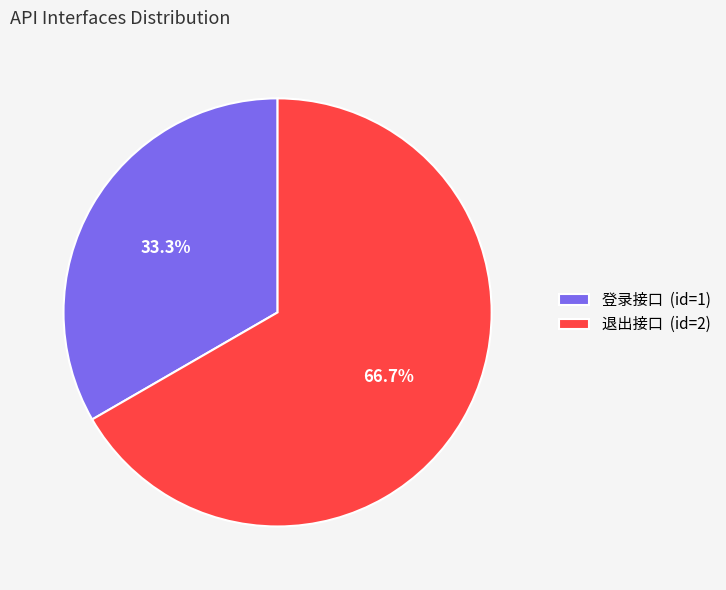

How many slices are in this pie chart?

2